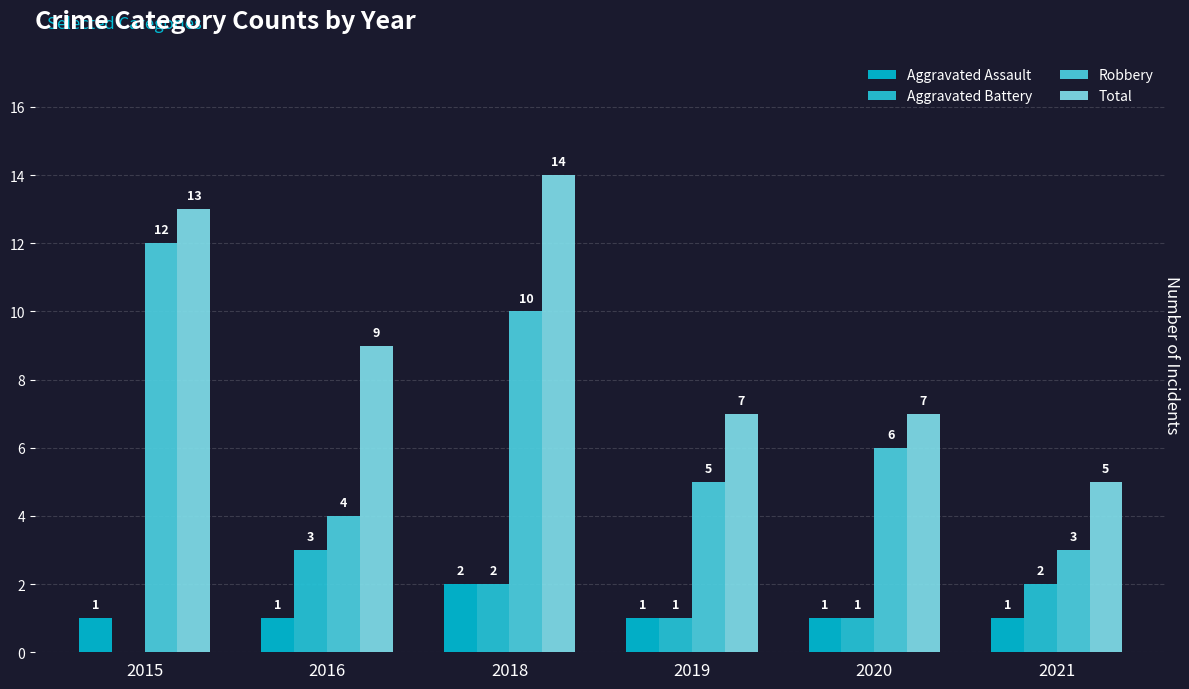

True or false: Total has a value of 3 at 2015.

False